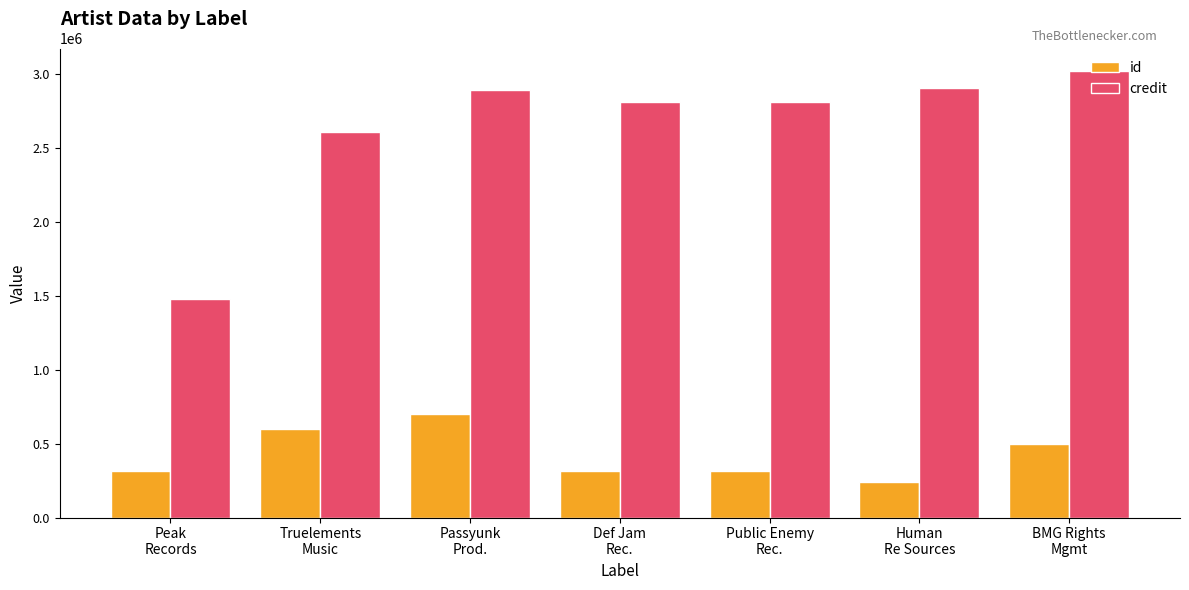

What is the approximate value of id at BMG Rights
Mgmt?

497123